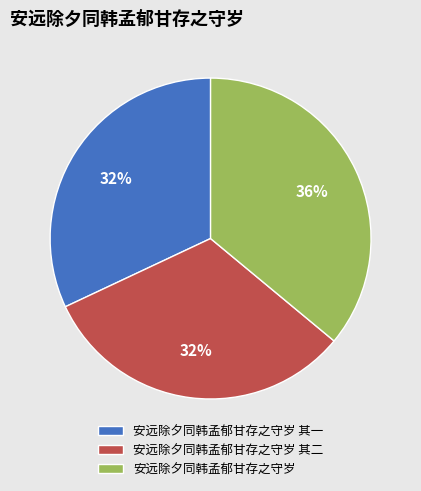

True or false: 安远除夕同韩孟郁甘存之守岁 accounts for 36% of the total.

True